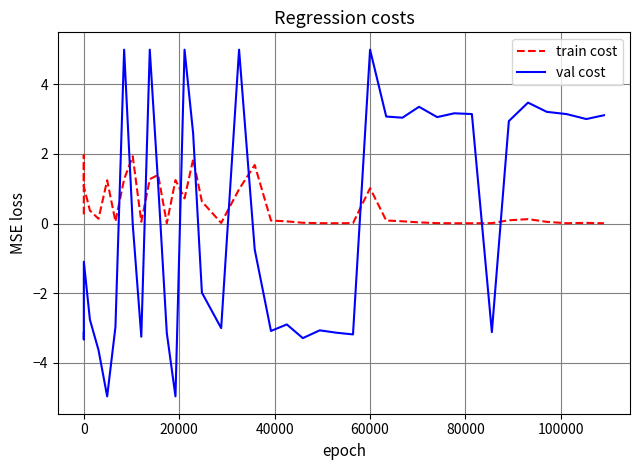

What is the minimum value shown in the chart?

-5.0